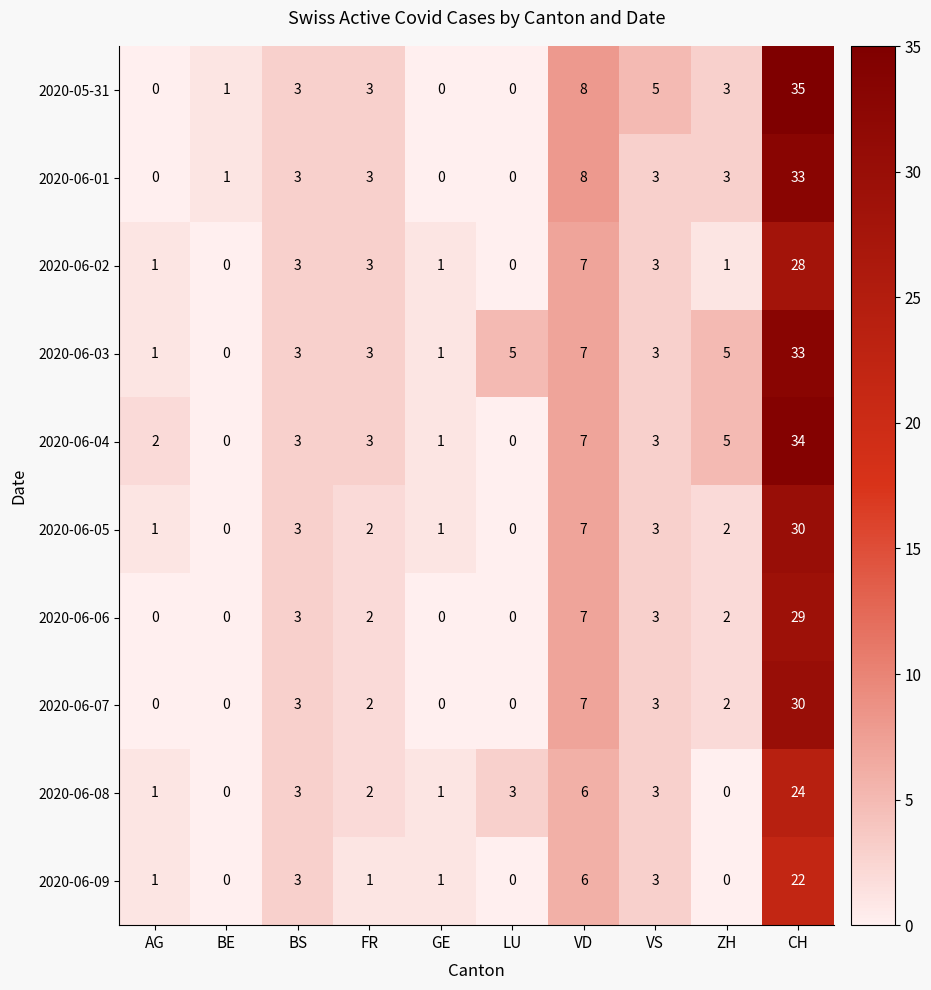

What is the difference between the 2020-06-03 values at ZH and BE?

5